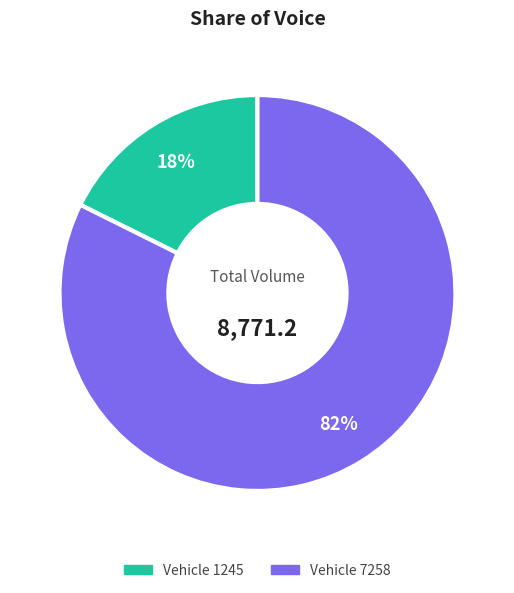

Which slice is the largest?

Vehicle 7258